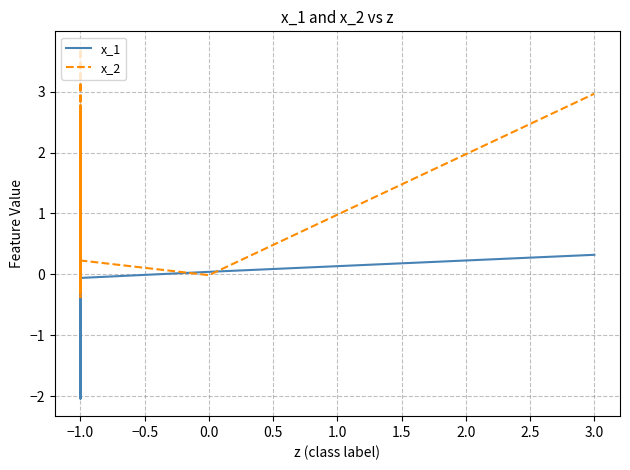

How many intersections are there between x_1 and x_2?

16